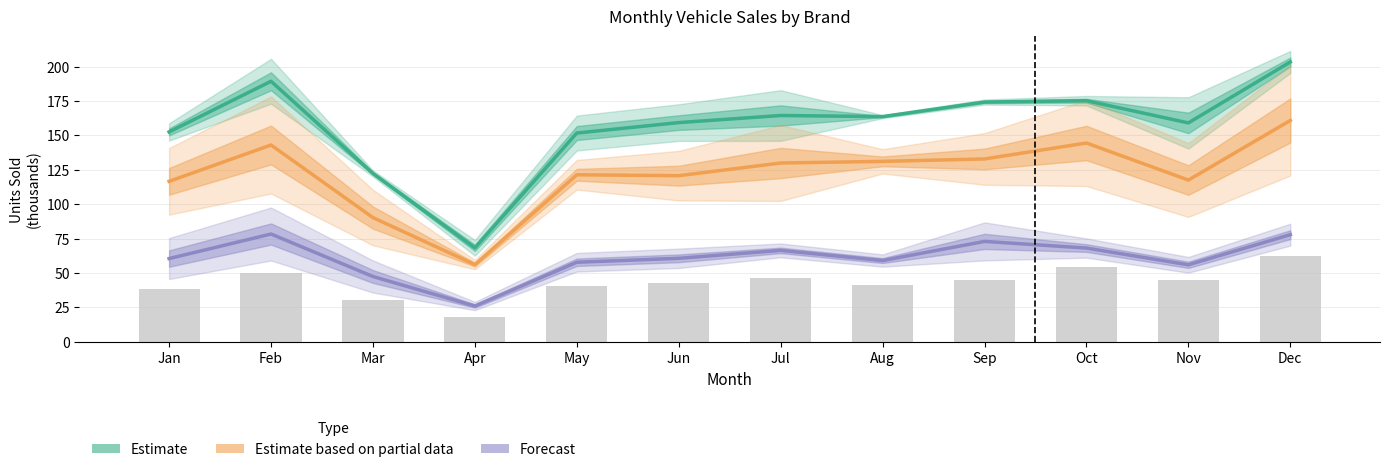

What is the difference between the Estimate values at Feb and Nov?

30.3